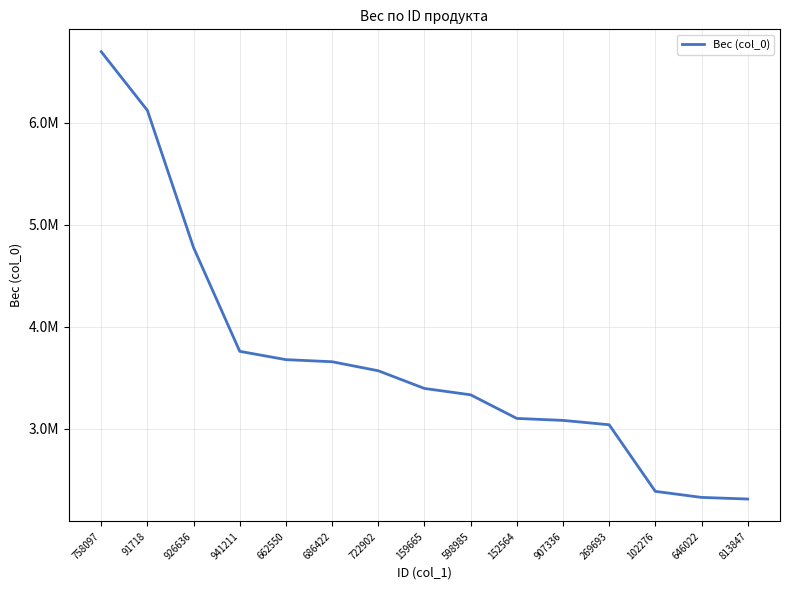

Does the chart display data point markers on the line(s)?

No